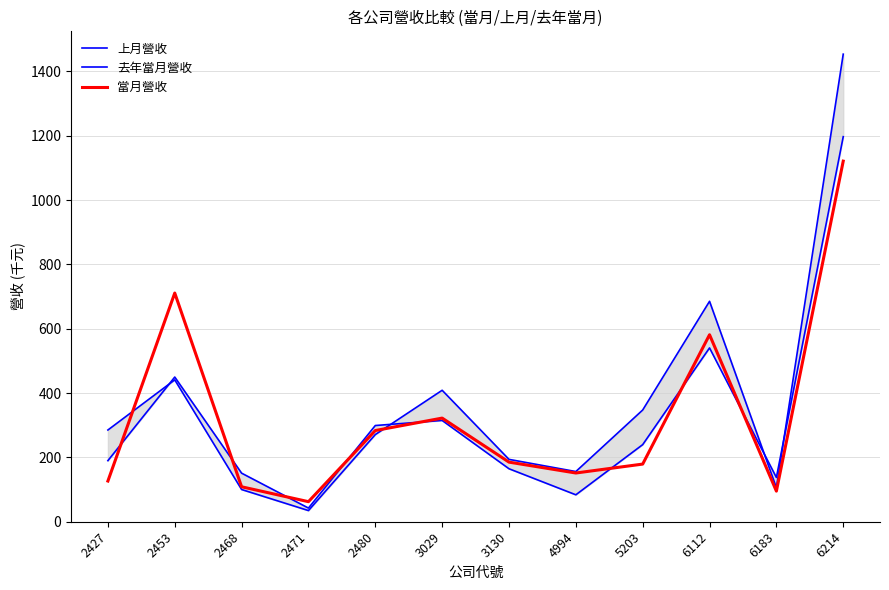

How many lines are shown in the chart?

3